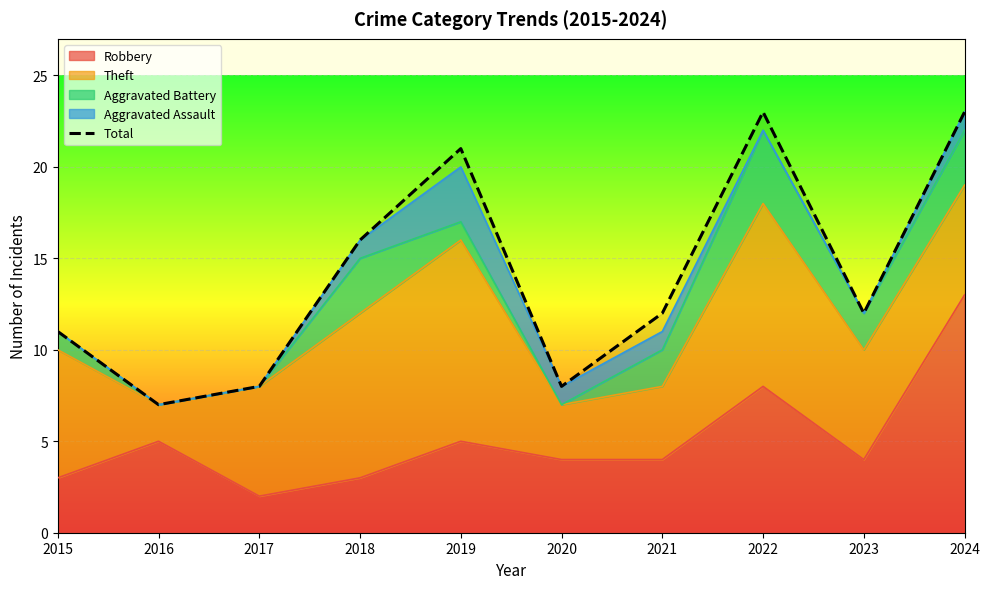

Rank the categories by value from lowest to highest.

2016, 2017, 2020, 2015, 2021, 2023, 2018, 2019, 2022, 2024